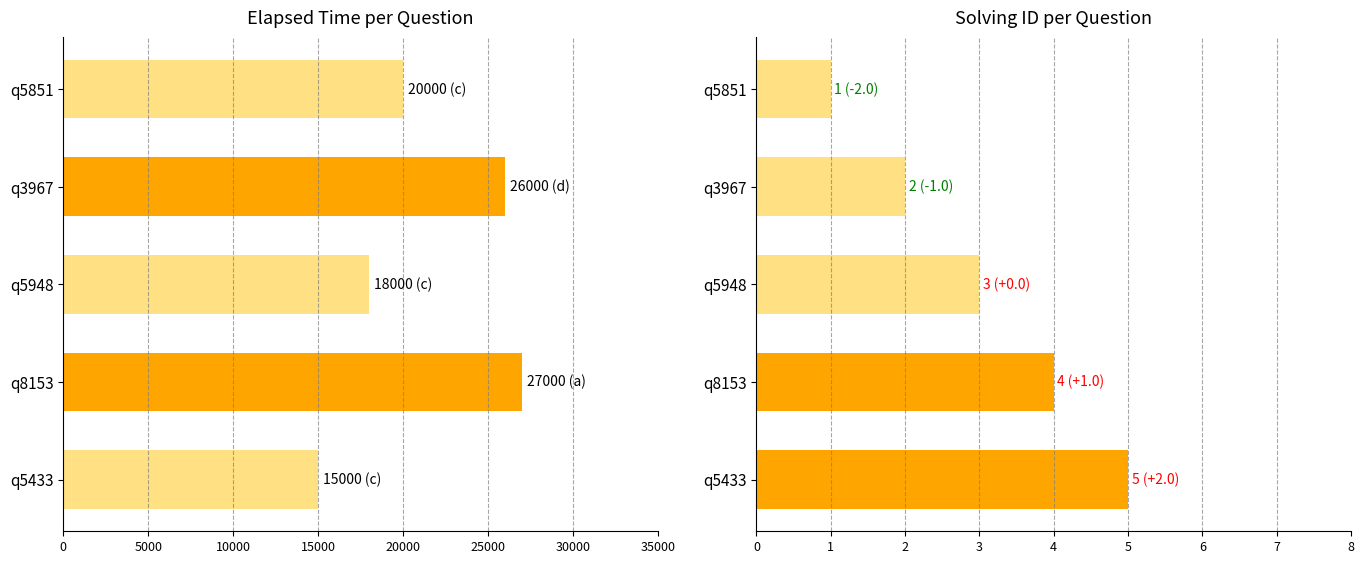

What are all the series names shown in the legend?

elapsed_time, solving_id